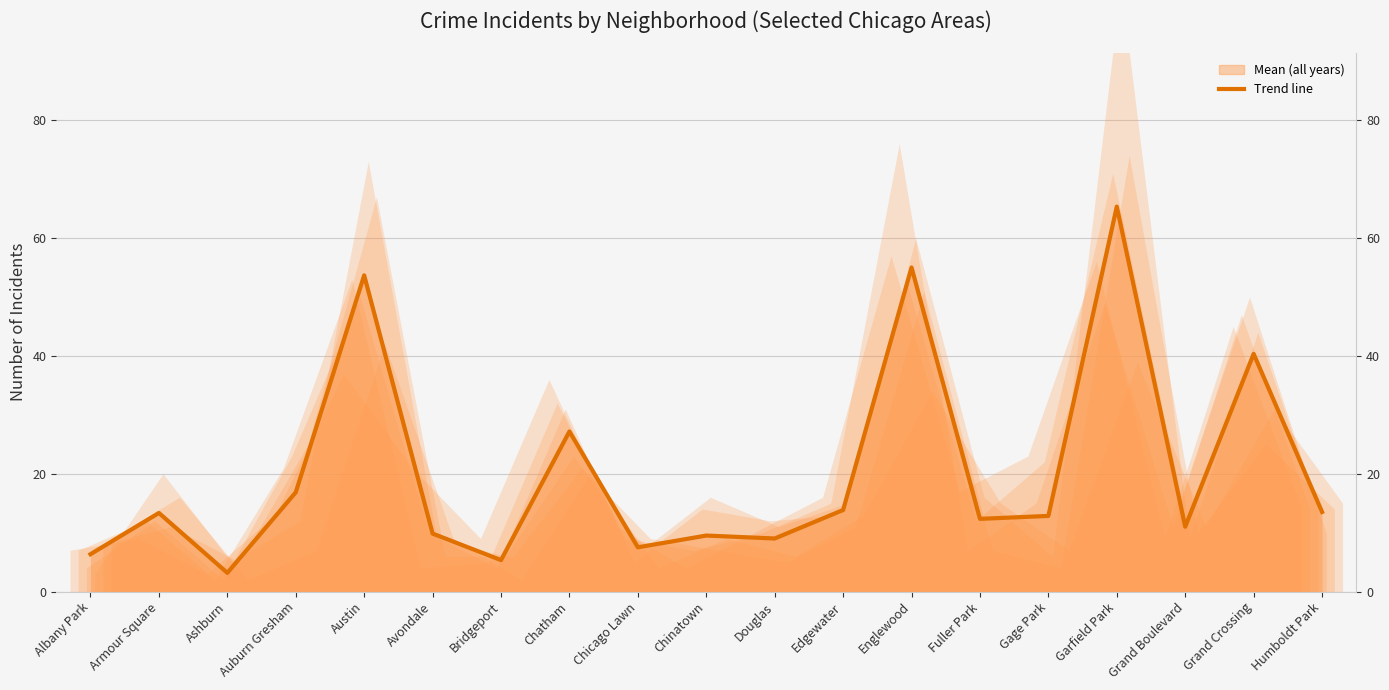

List the labels in order of value, largest first.

Garfield Park, Englewood, Austin, Grand Crossing, Chatham, Auburn Gresham, Edgewater, Humboldt Park, Armour Square, Gage Park, Fuller Park, Grand Boulevard, Avondale, Chinatown, Douglas, Chicago Lawn, Albany Park, Bridgeport, Ashburn